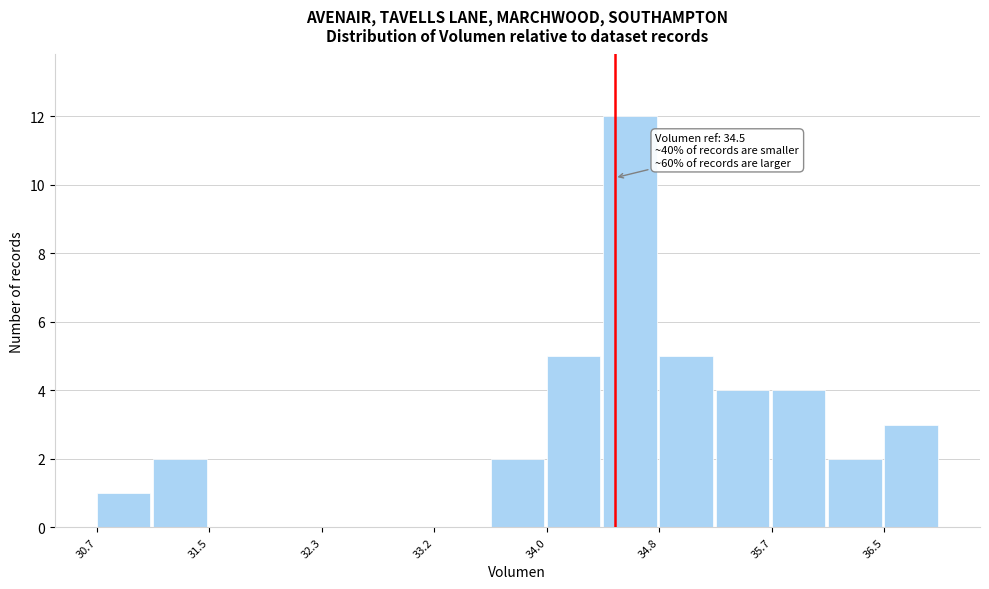

Which range on the x-axis has the tallest bar?

34.4 to 34.8